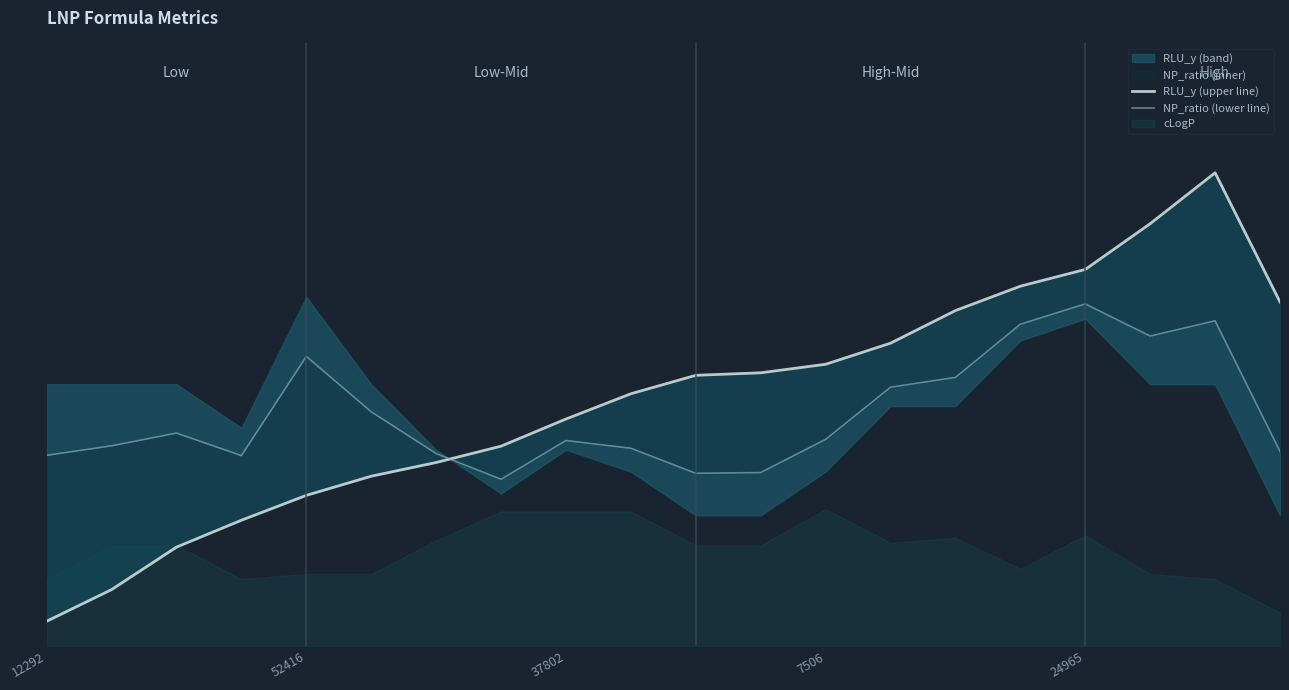

How many lines are shown in the chart?

2